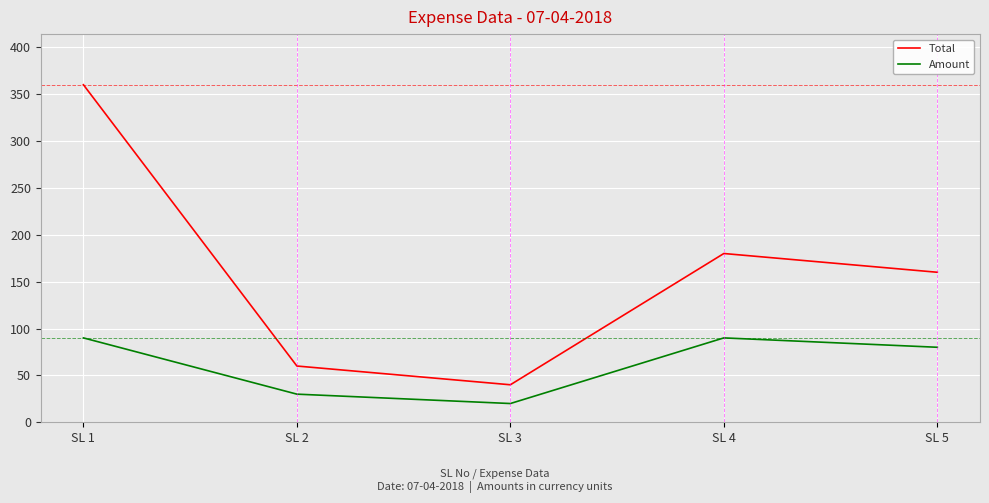

Which series has the widest spread of values?

Total